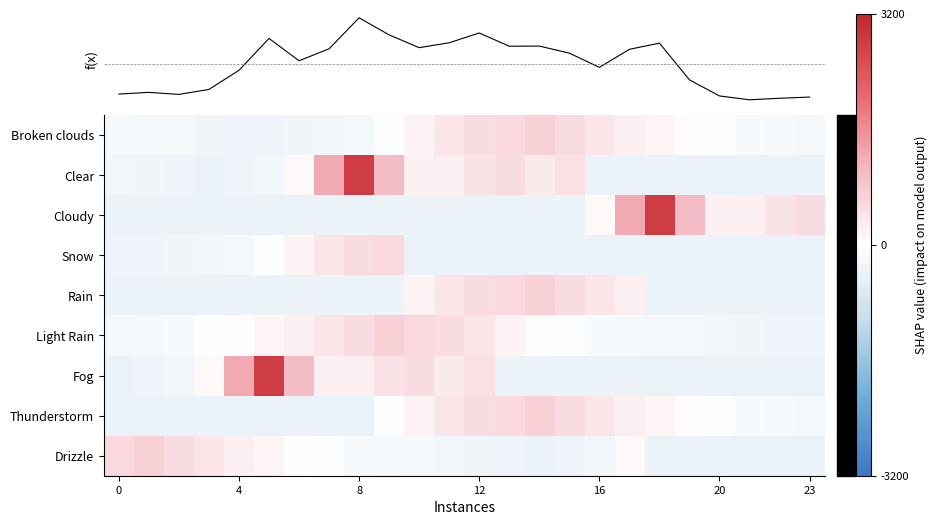

What is the difference between the highest and lowest values at 9?

1342.0